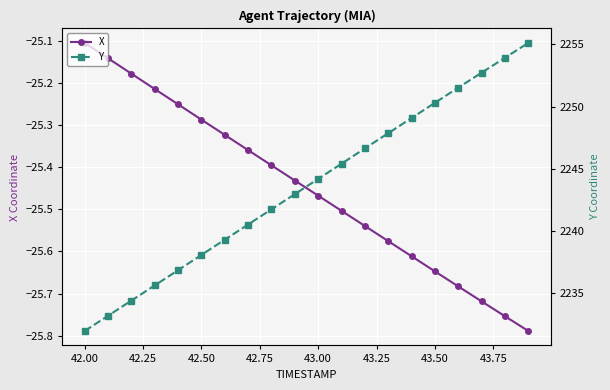

What is the difference between the maximum and second lowest values in the Y series?

21.9